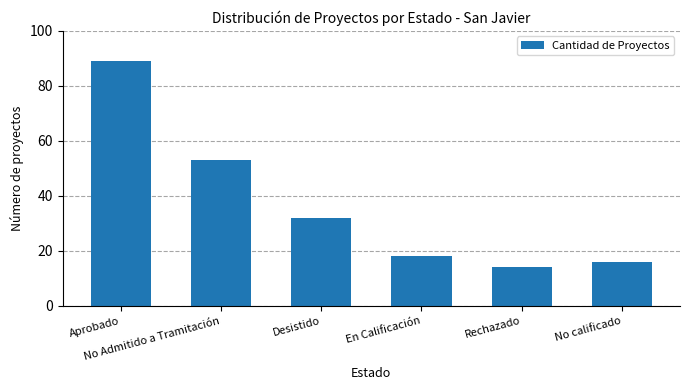

Reading left to right, list all the values displayed in this chart.

89	53	32	18	14	16